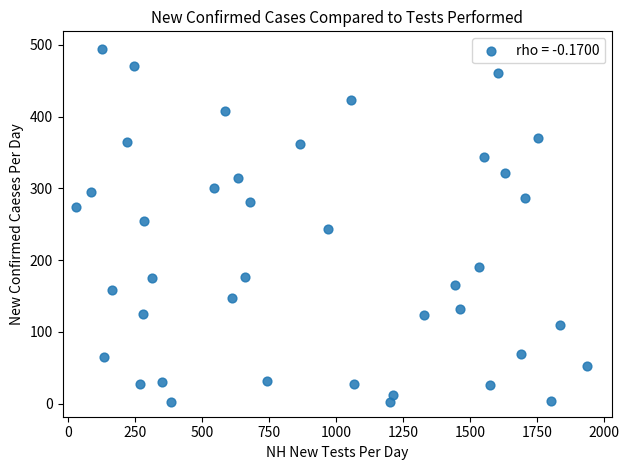

What is the range of Y values (max minus min)?

492